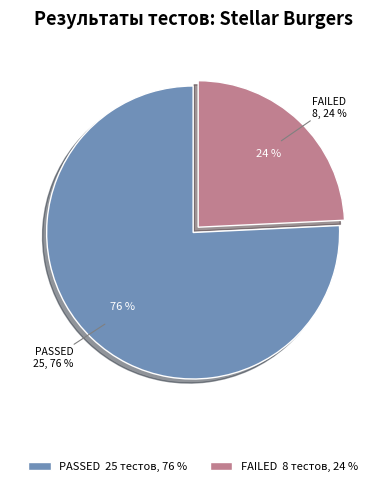

Which category has the biggest portion of the pie?

PASSED